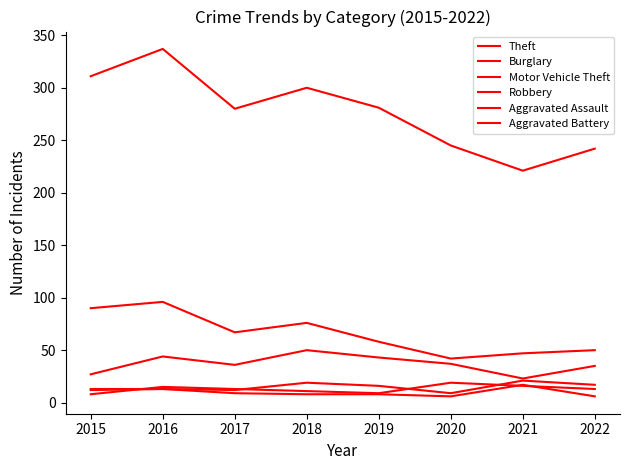

How many lines are shown in the chart?

6